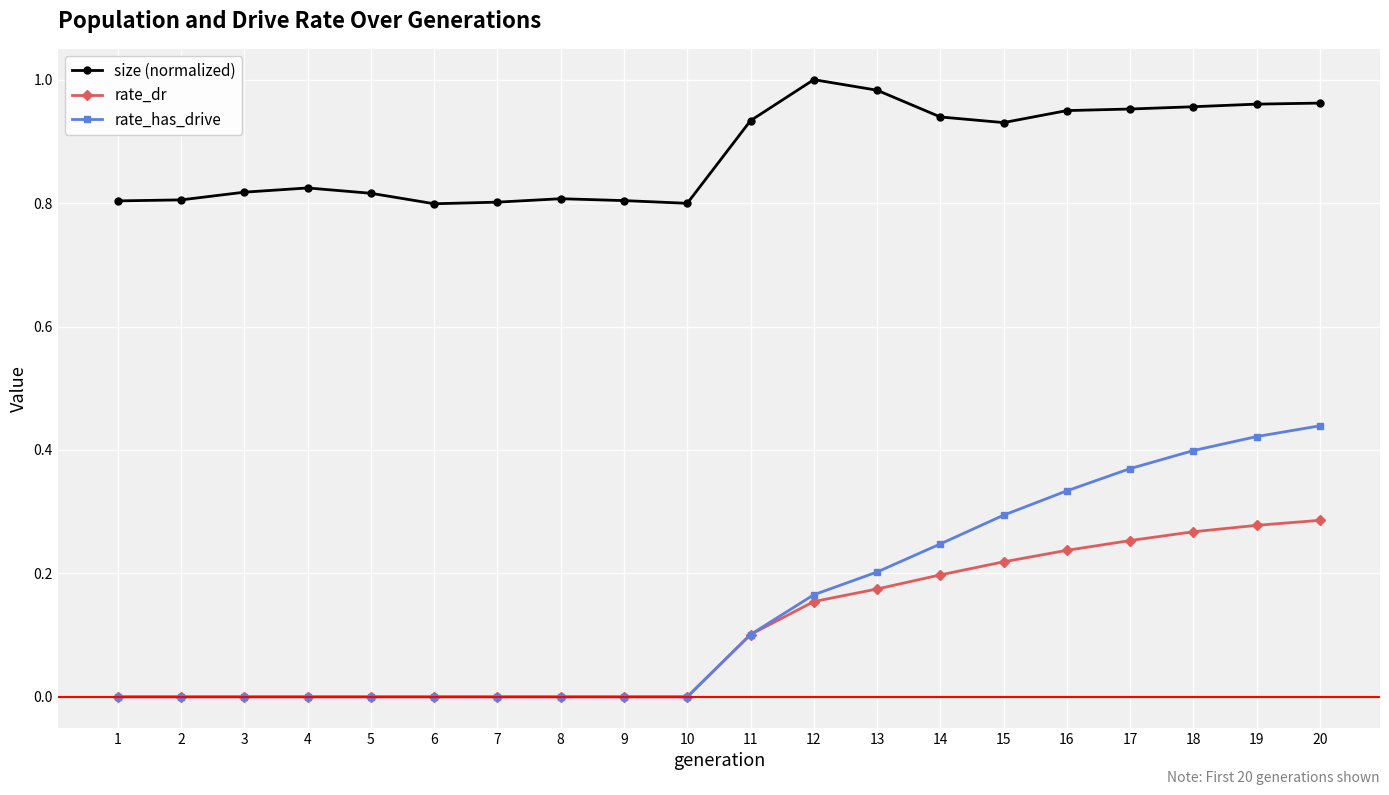

List the series in order of their peak value, highest first.

size (normalized), rate_has_drive, rate_dr